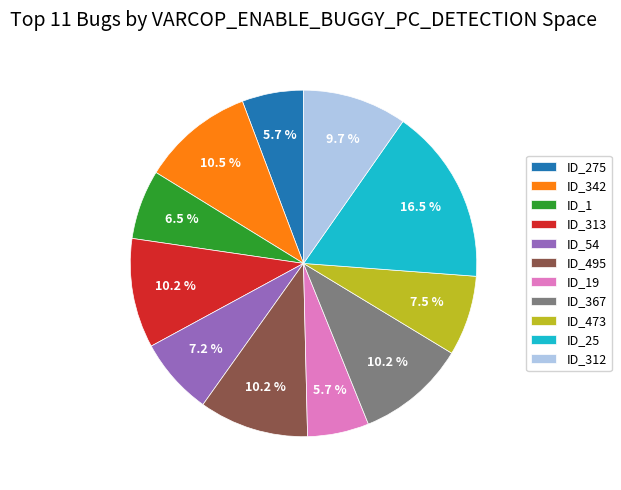

Which has a higher value, ID_342 or ID_54?

ID_342